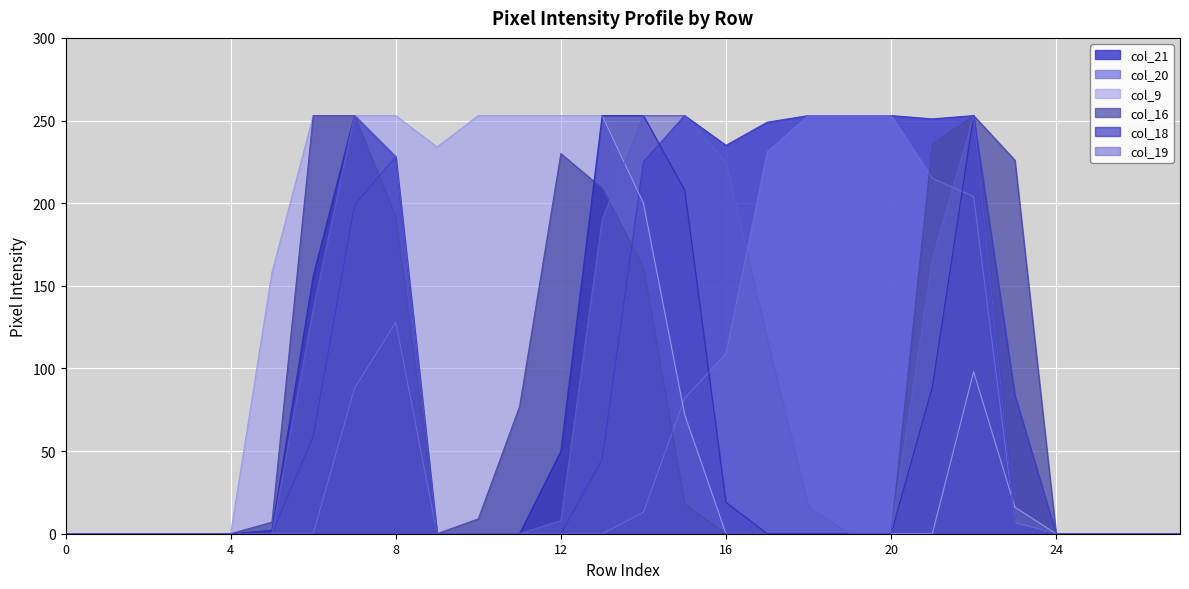

At how many categories does at least one series exceed 57?

19